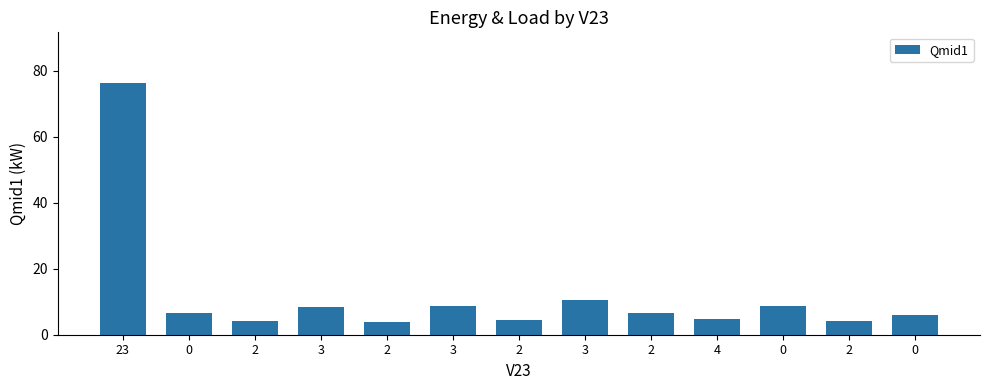

Does the chart contain any negative values?

No